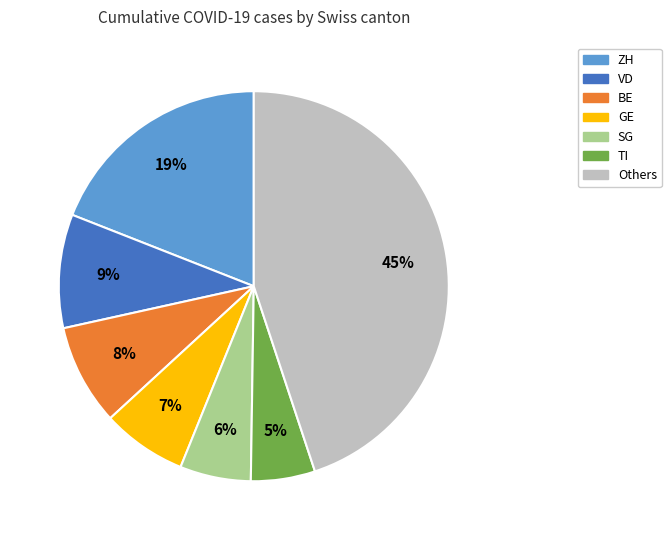

Count the number of slices in the pie.

7